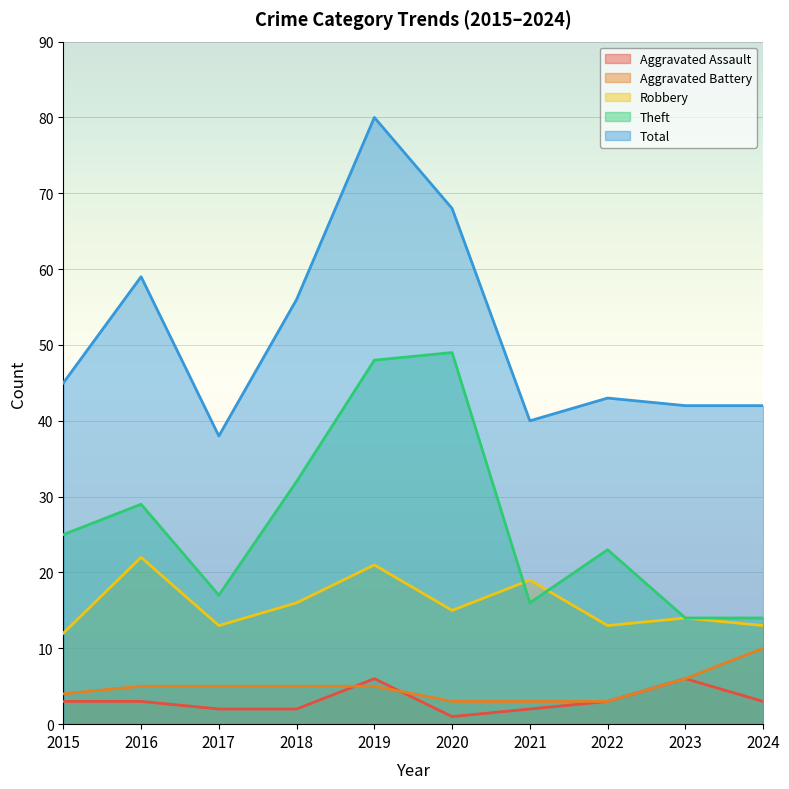

The value of Aggravated Assault at 2017 is 2. True or false?

True